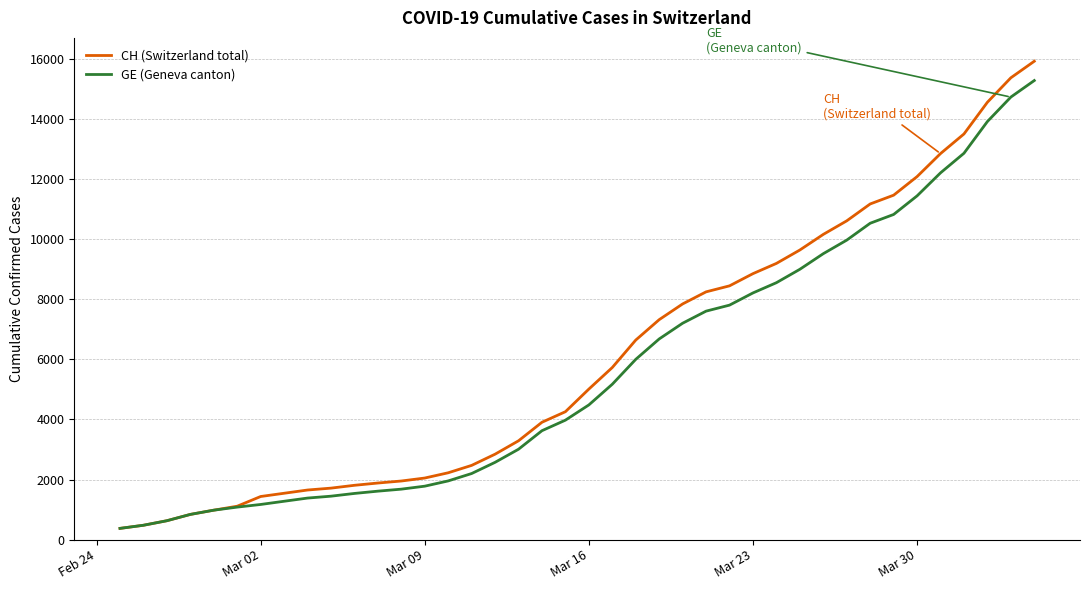

How many lines are shown in the chart?

2